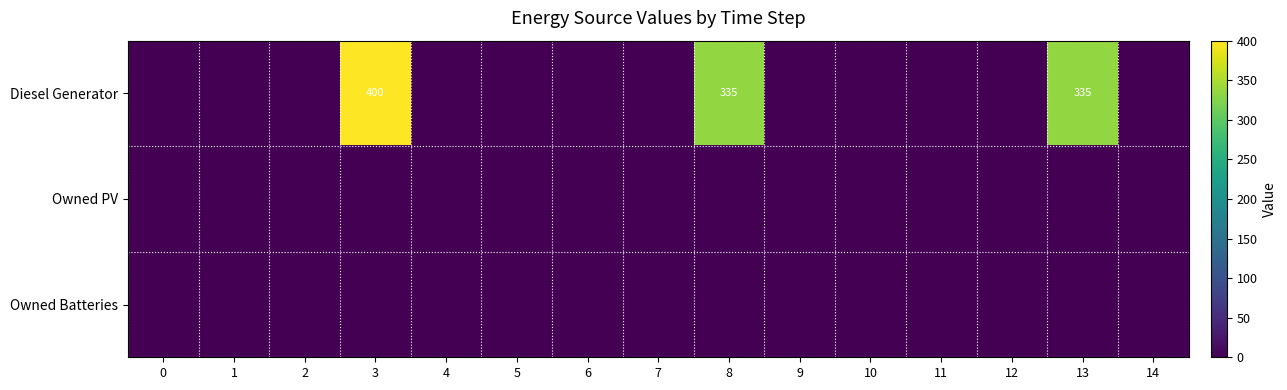

Is it true that Diesel Generator equals 152 at 3?

False